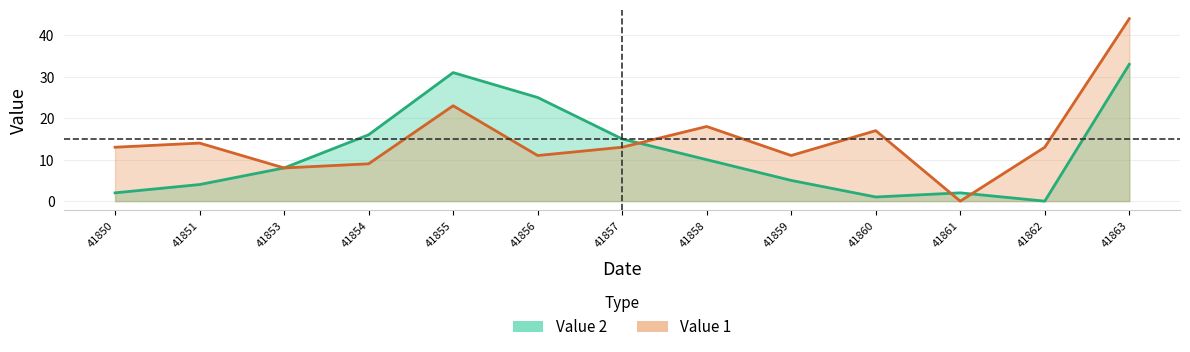

Between 41851 and 41857, which series saw the biggest shift?

Value 2